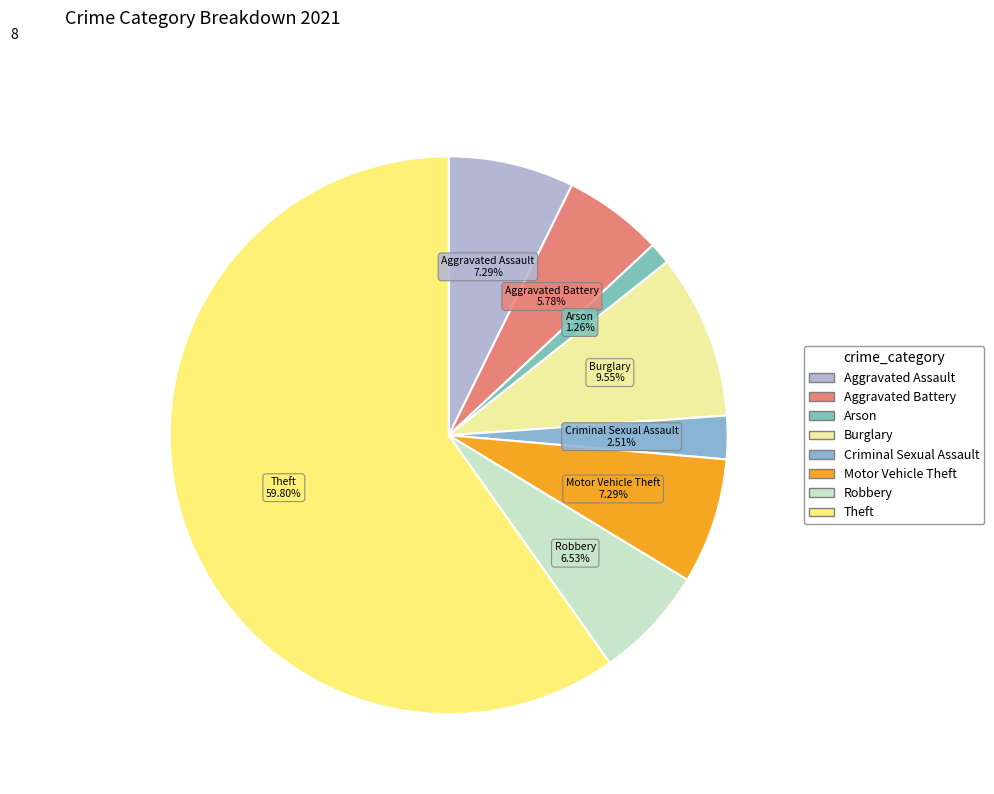

How many slices are in this pie chart?

8